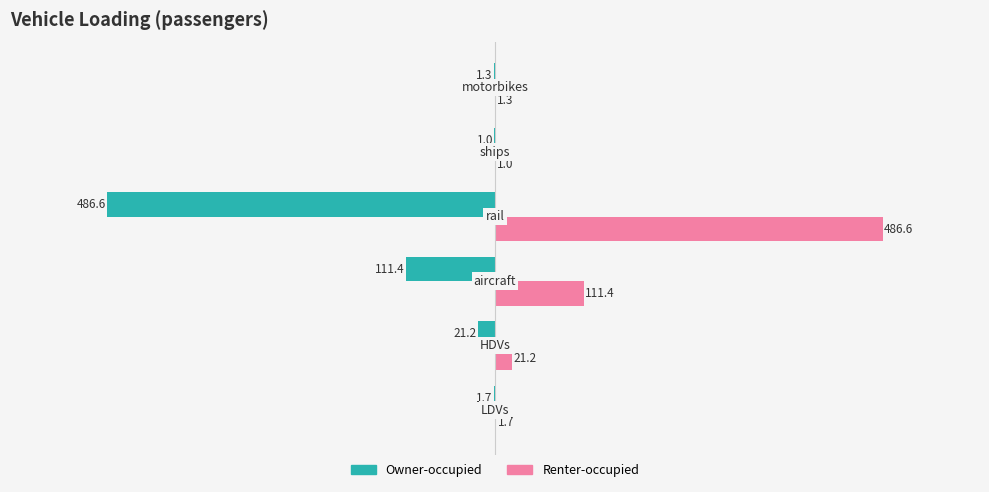

Which series has the largest total across all categories?

Renter-occupied